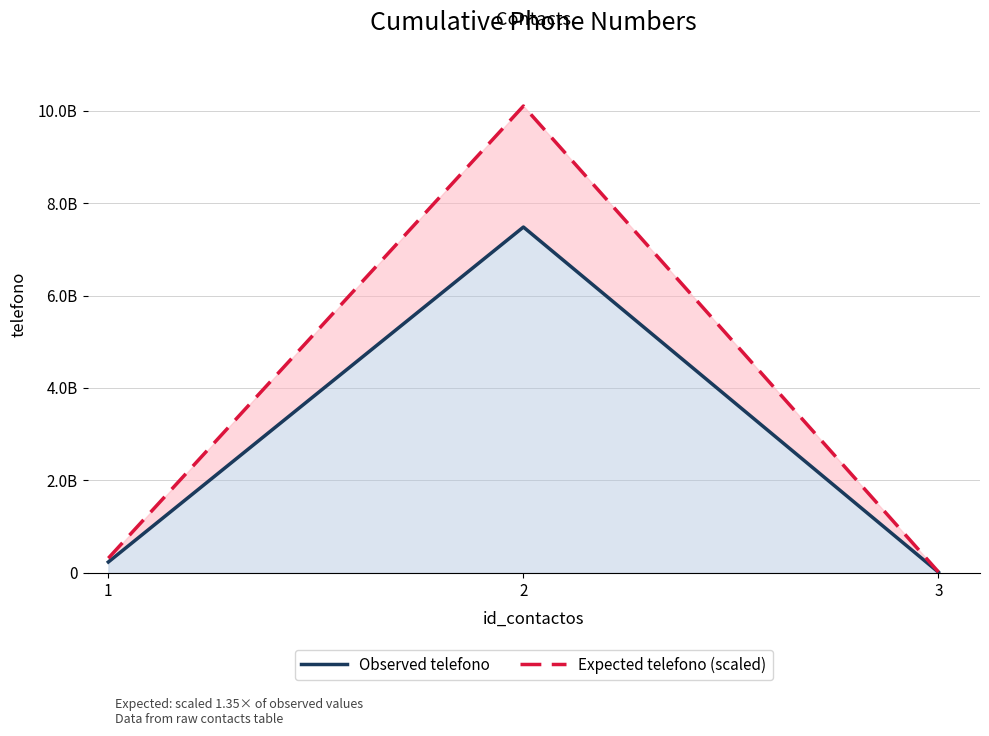

List the series in order of their overall mean, lowest first.

Observed telefono, Expected telefono (scaled)